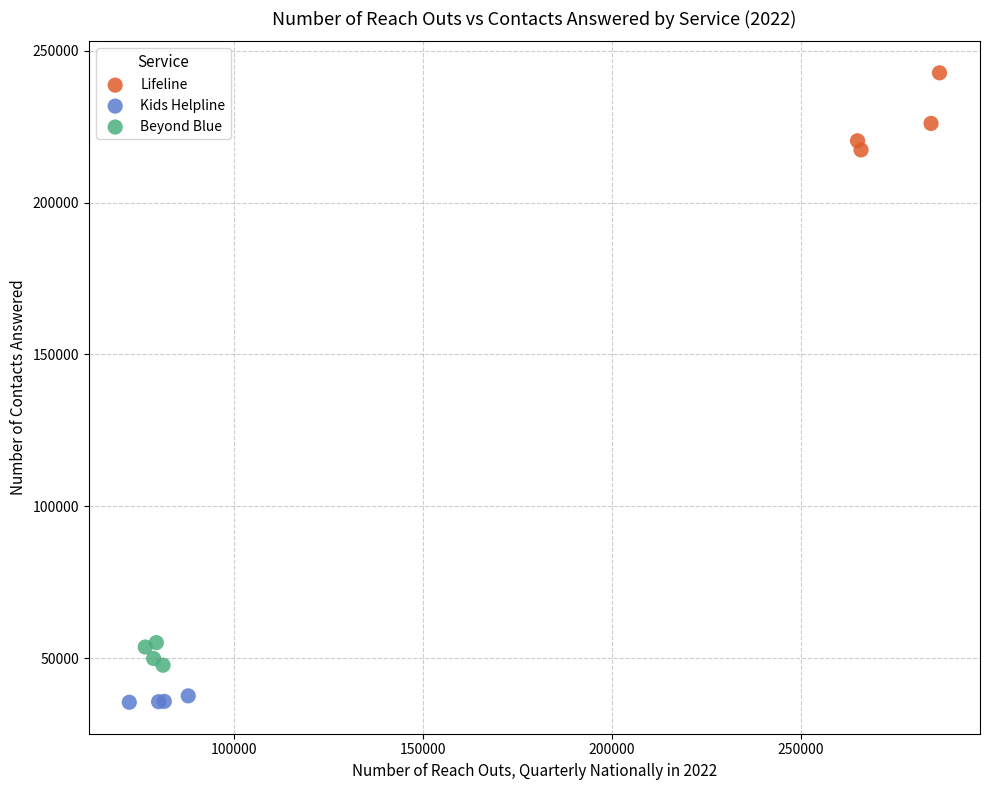

Which series has the widest spread of Y values?

Lifeline